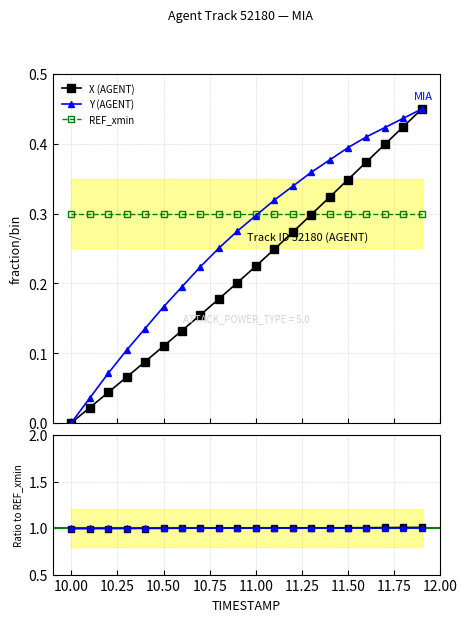

What is the value of the Y (AGENT) point at the 8th from the left?

0.2